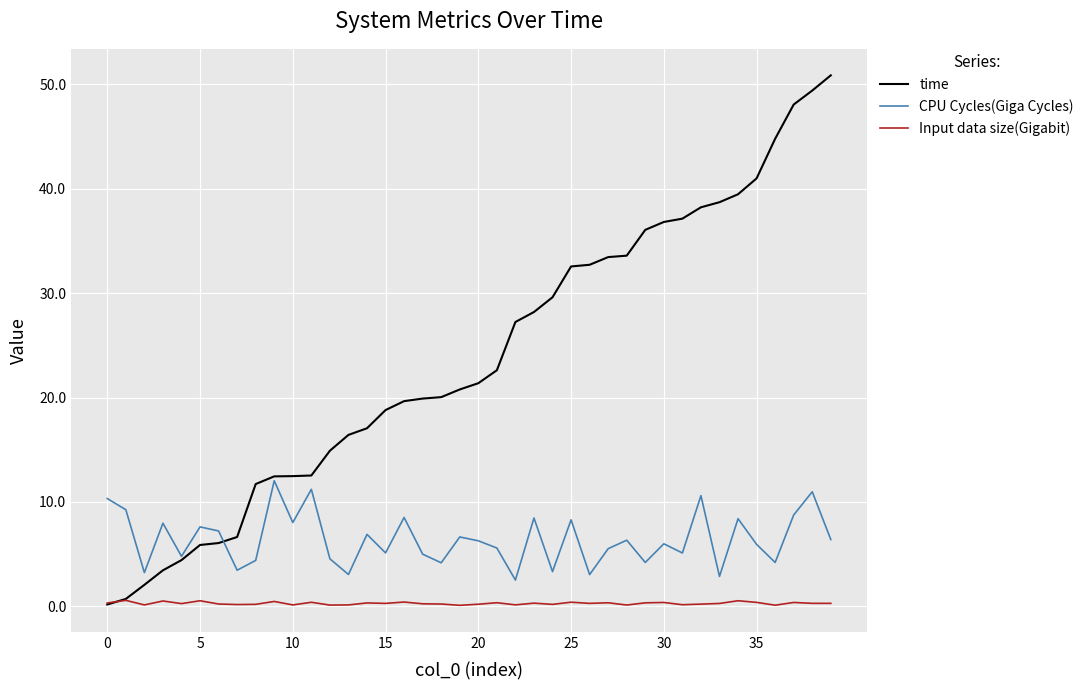

True or false: CPU Cycles(Giga Cycles) and Input data size(Gigabit) intersect in this chart.

False